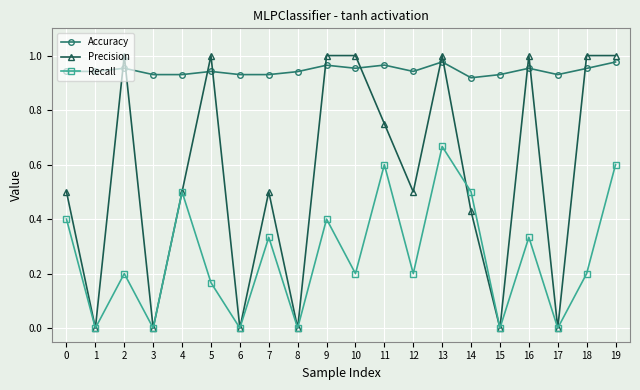

At which category does Recall reach its first local peak?

2